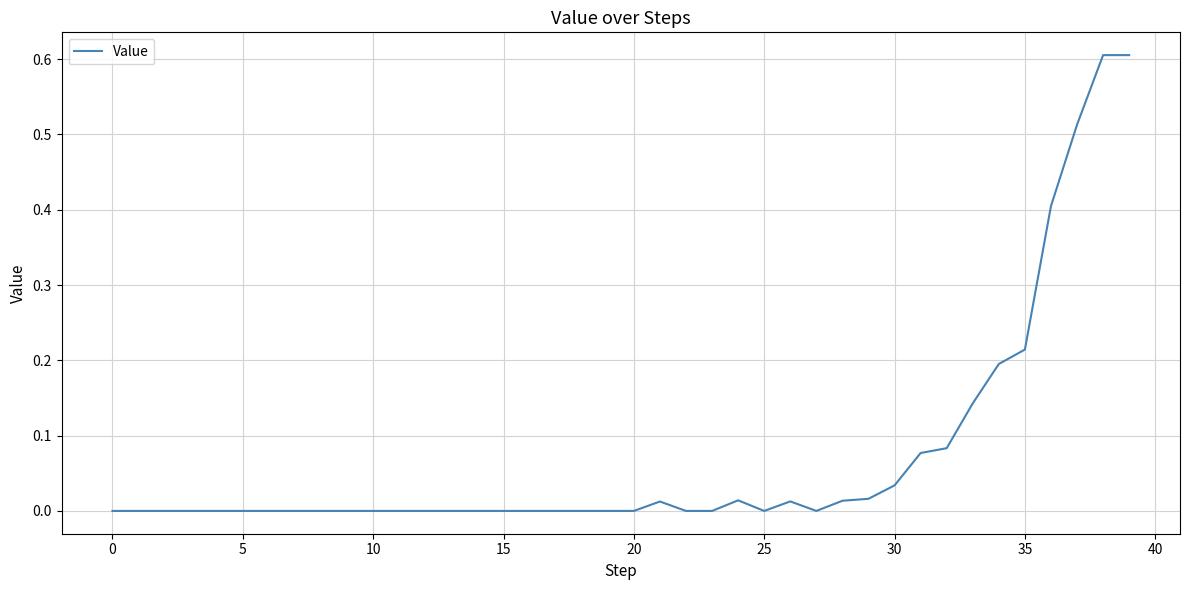

What is the difference between the maximum and minimum values?

0.6